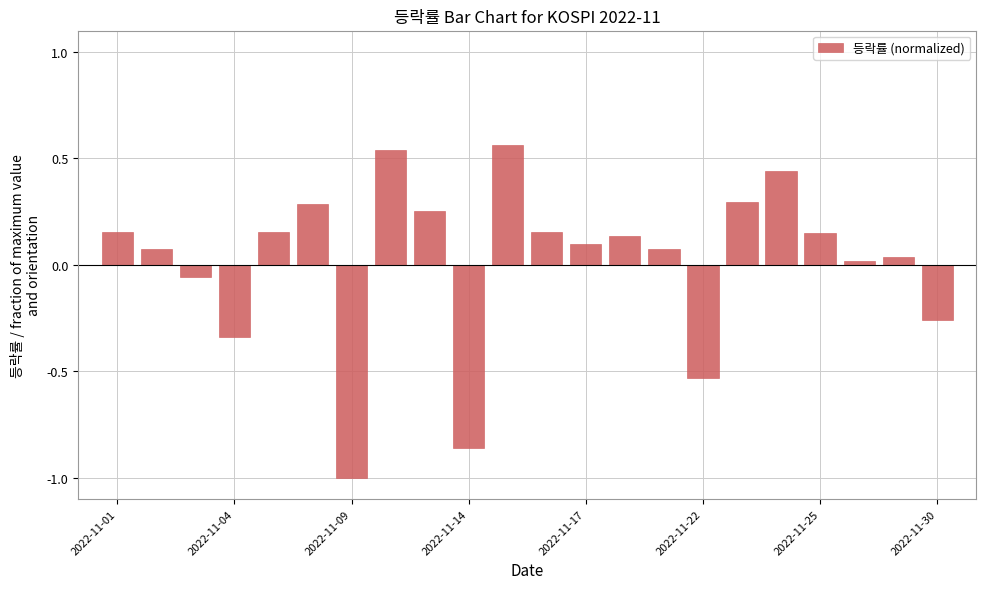

What is the difference between the second highest and minimum values?

1.5